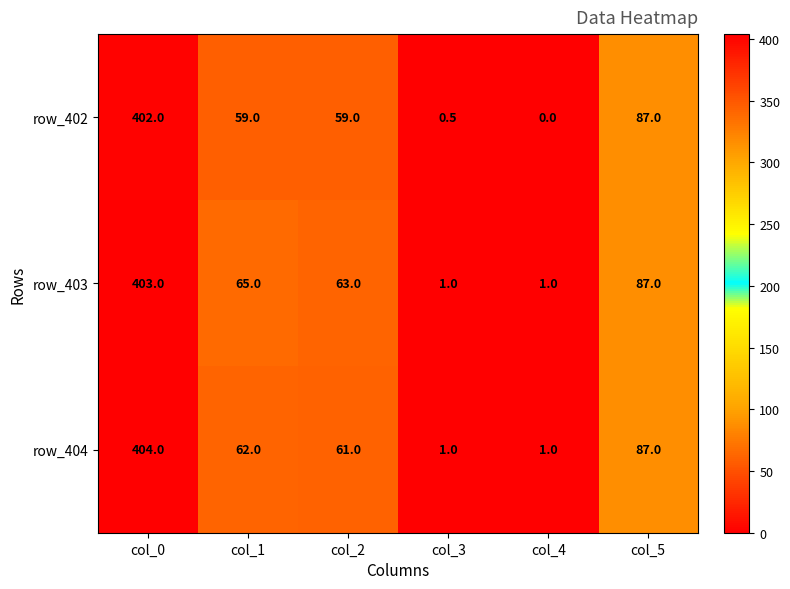

How many values in the row_402 series are below 59?

2